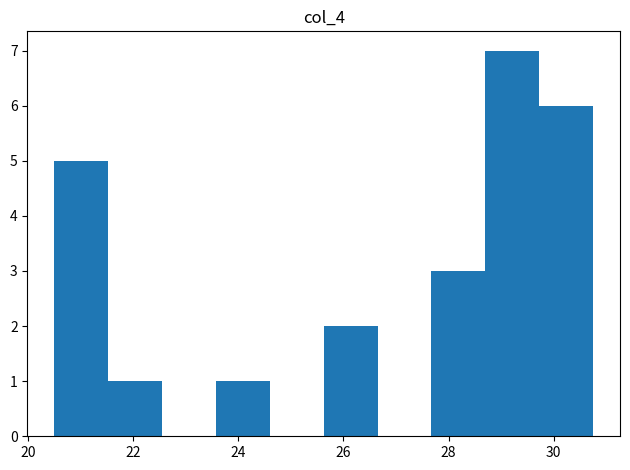

Reading left to right, transcribe this chart: for each bar, give the range it covers on the x-axis and its height. Neither the bar edges nor the heights are printed on the chart, so give them approximately, as read against the axes.

20.6 to 21.6: 5
21.6 to 22.6: 1
22.6 to 23.6: 0
23.6 to 24.6: 1
24.6 to 25.6: 0
25.6 to 26.6: 2
26.6 to 27.6: 0
27.6 to 28.8: 3
28.8 to 29.8: 7
29.8 to 30.8: 6